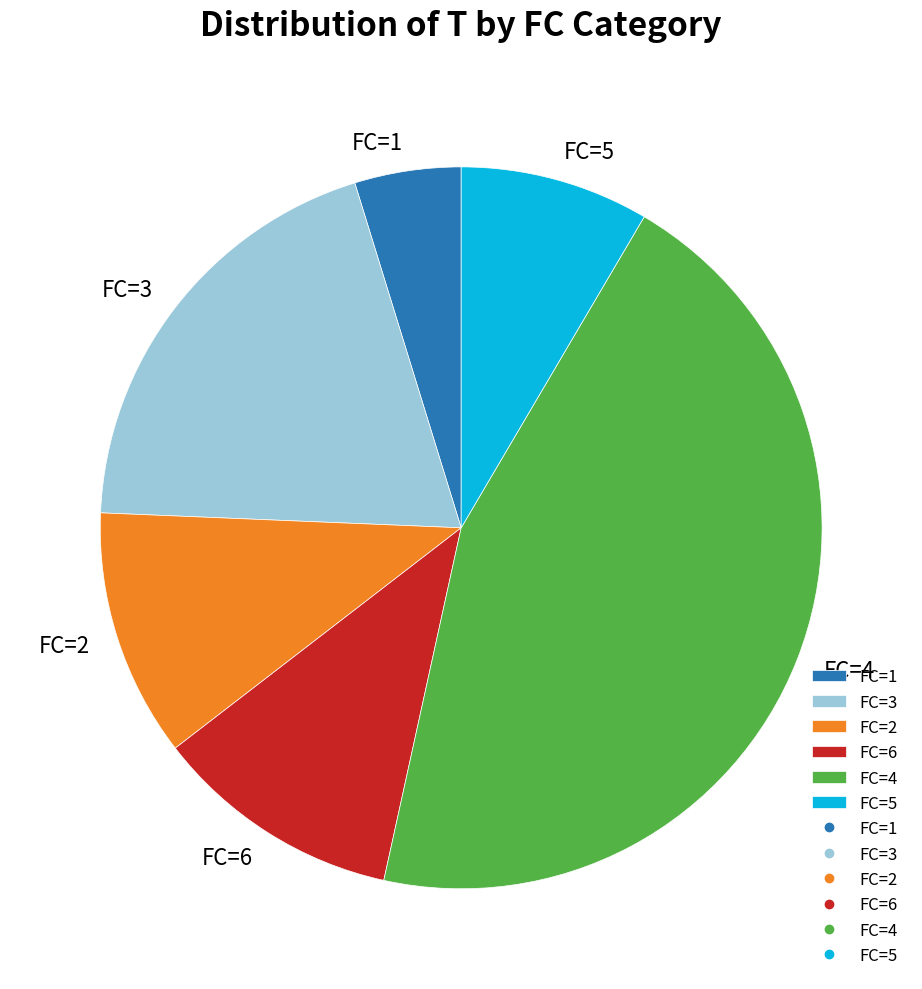

Between FC=5 and FC=6, which is larger?

FC=6